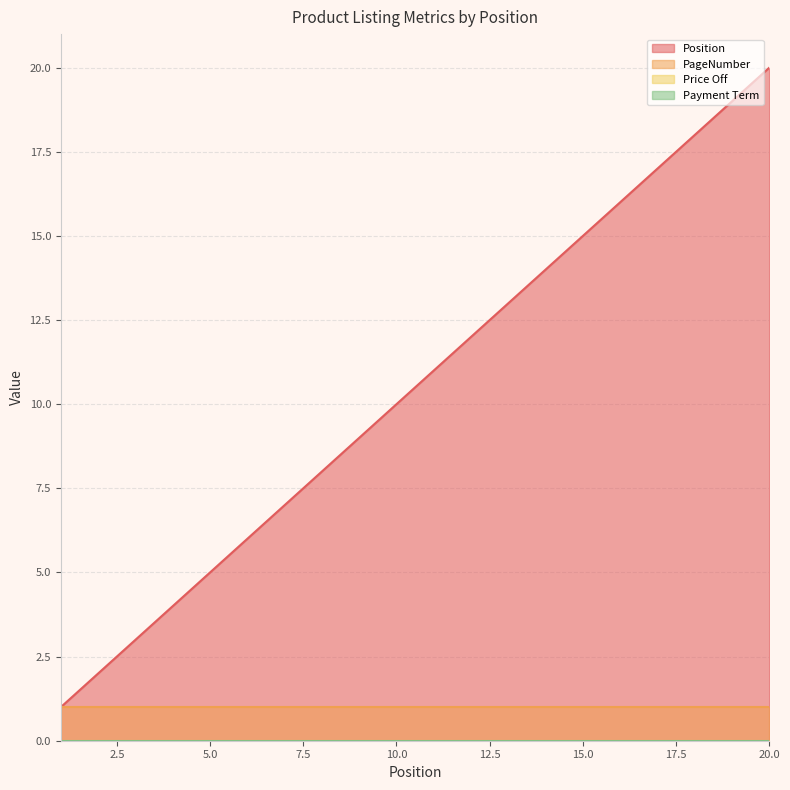

What value does the PageNumber series have at 3?

1